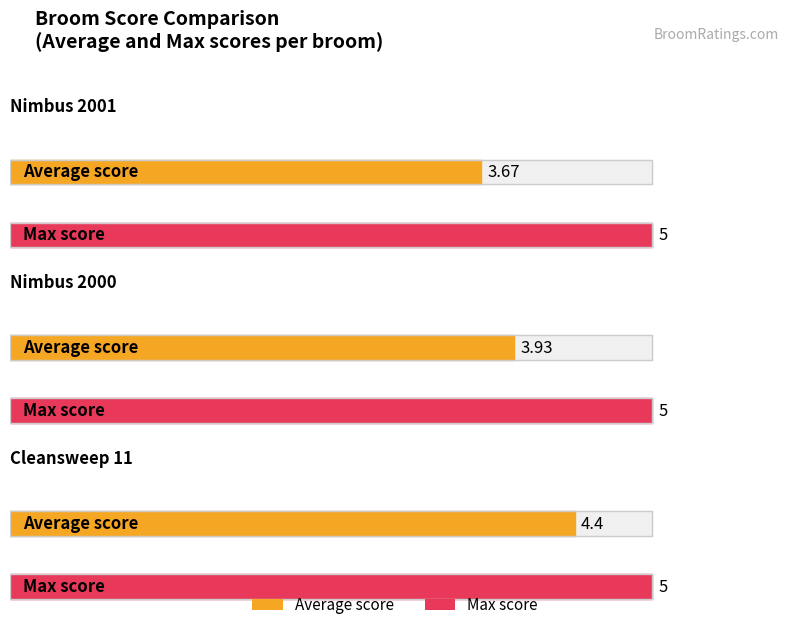

Which series has the widest spread of values?

Average score